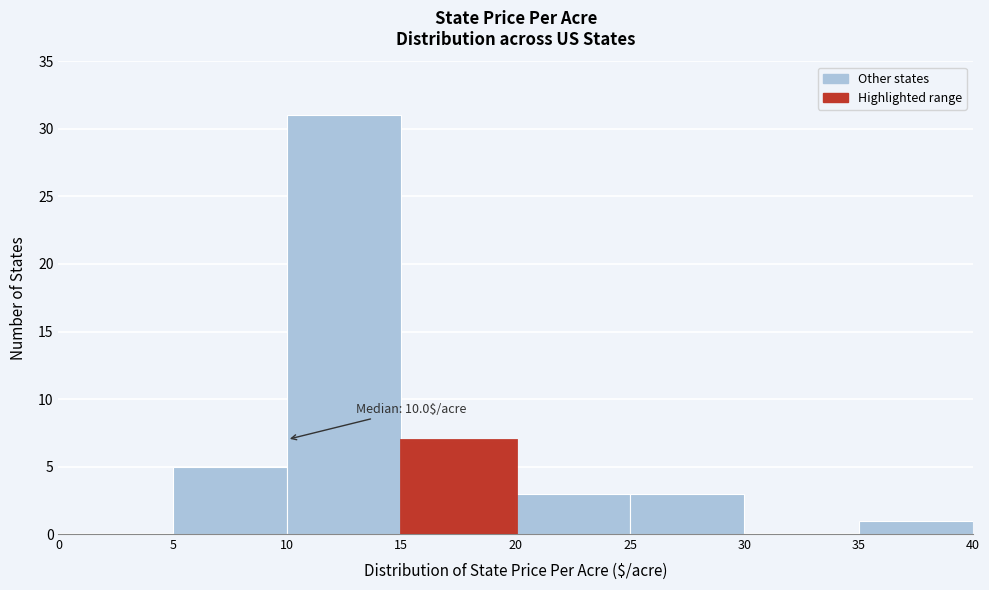

Which range on the x-axis has the tallest bar?

10 to 15